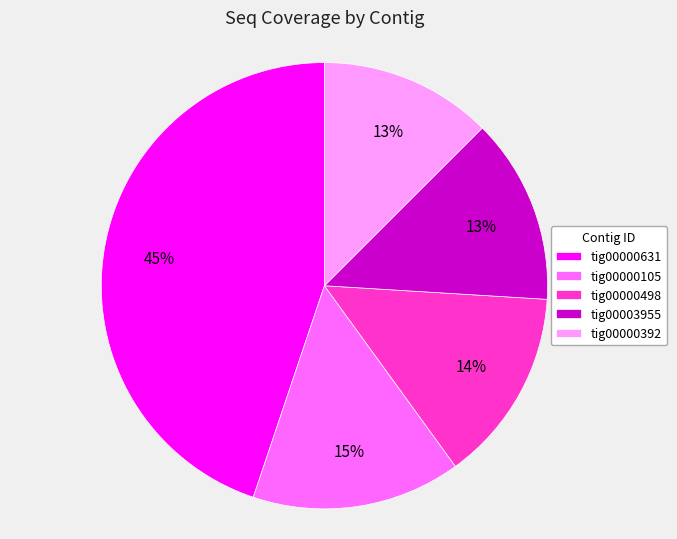

What percentage is the tig00000392 slice, to the nearest percent?

13%